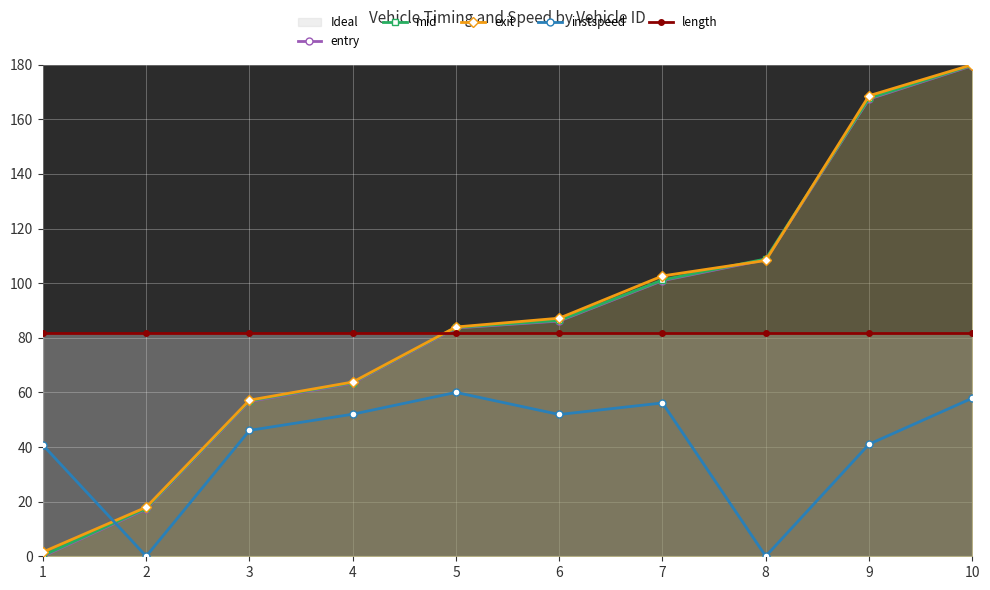

Between 10 and 2, which is larger?

10